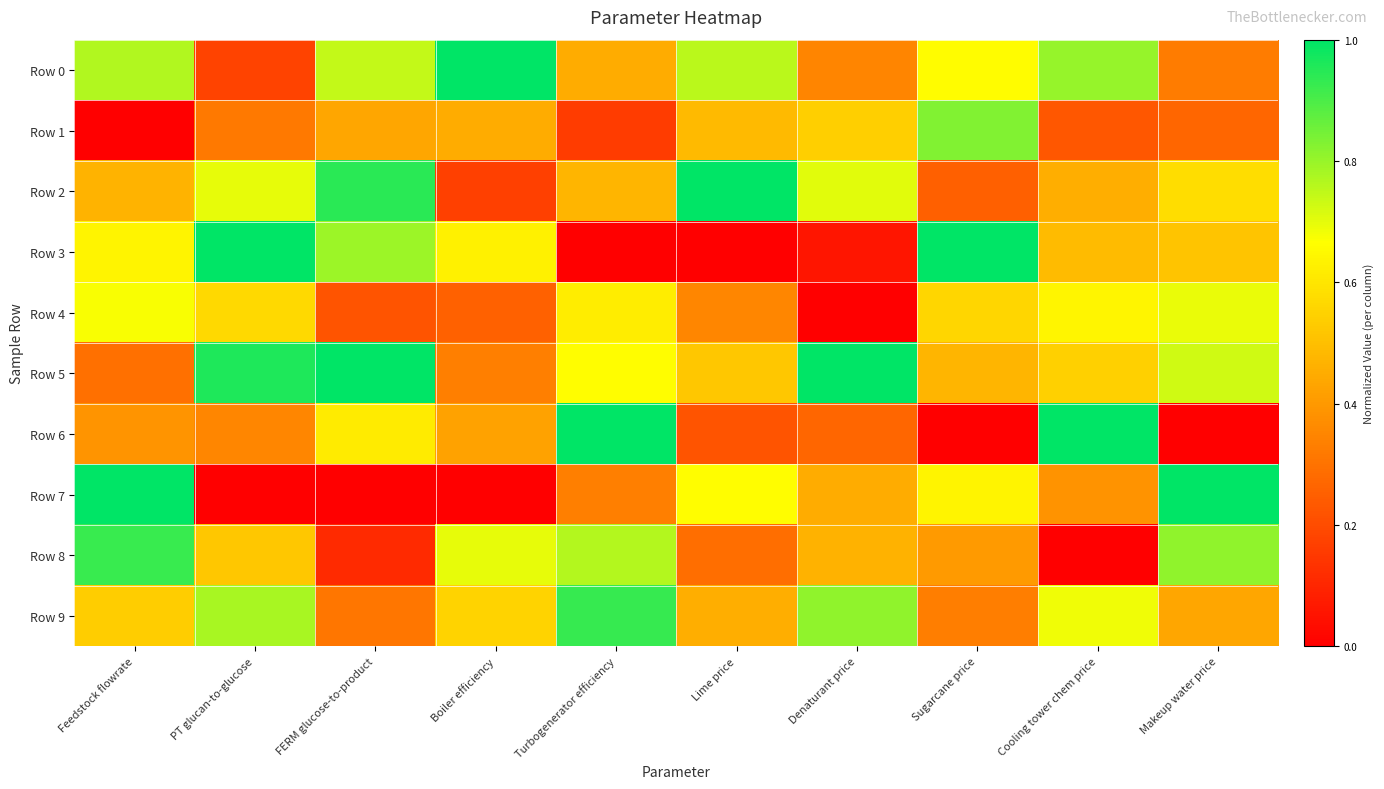

Rank the series at Lime price from highest to lowest value.

Row 2, Row 0, Row 7, Row 5, Row 1, Row 9, Row 4, Row 8, Row 6, Row 3